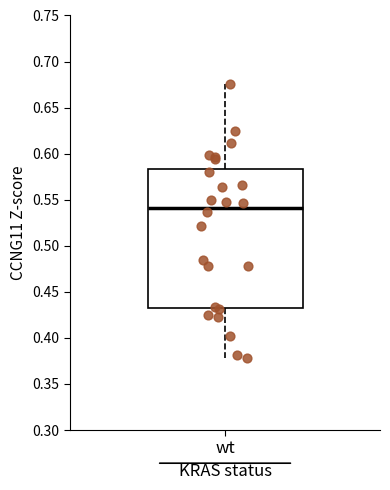

Transcribe this box plot: give where the median line is, the range the box spans, and where the two whiskers end, as read against the y-axis. The values are not printed on the chart, so give them approximately, as read against the axis.

median 0.540, box 0.435 to 0.585, whiskers 0.380 to 0.675